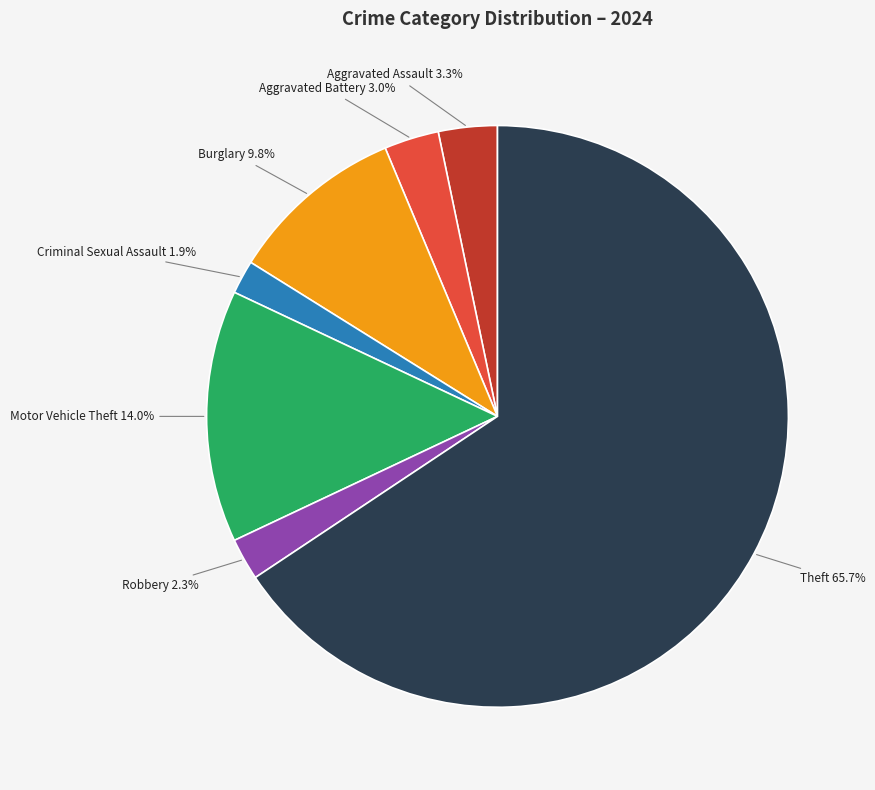

How many segments does this pie chart have?

7